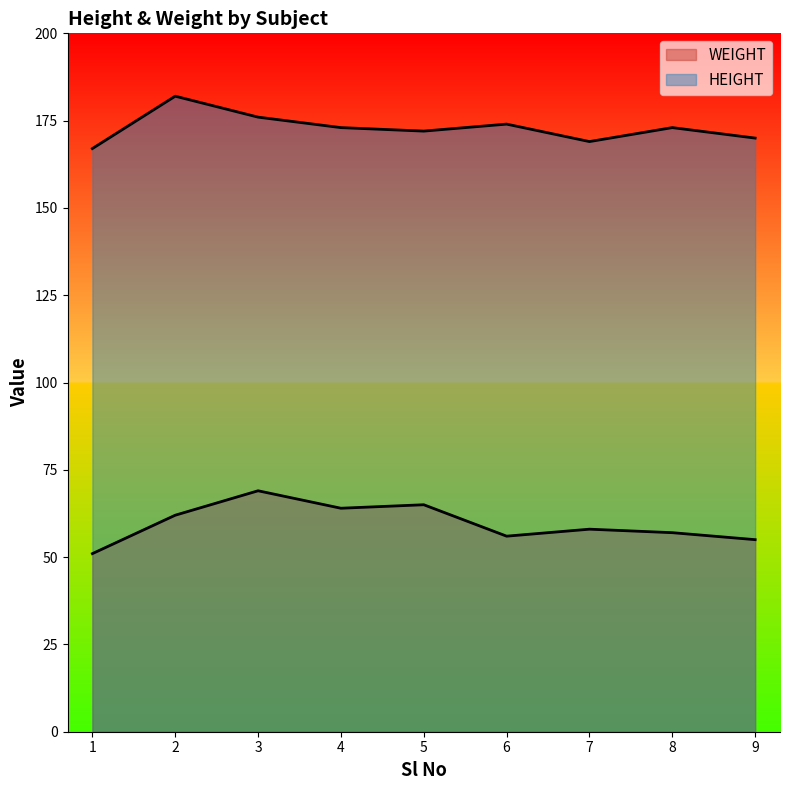

At 6, list the series in order from smallest to largest.

WEIGHT, HEIGHT